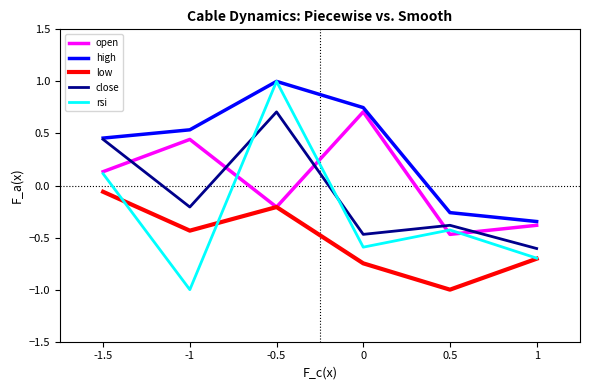

At which category does low reach its first local valley?

-1